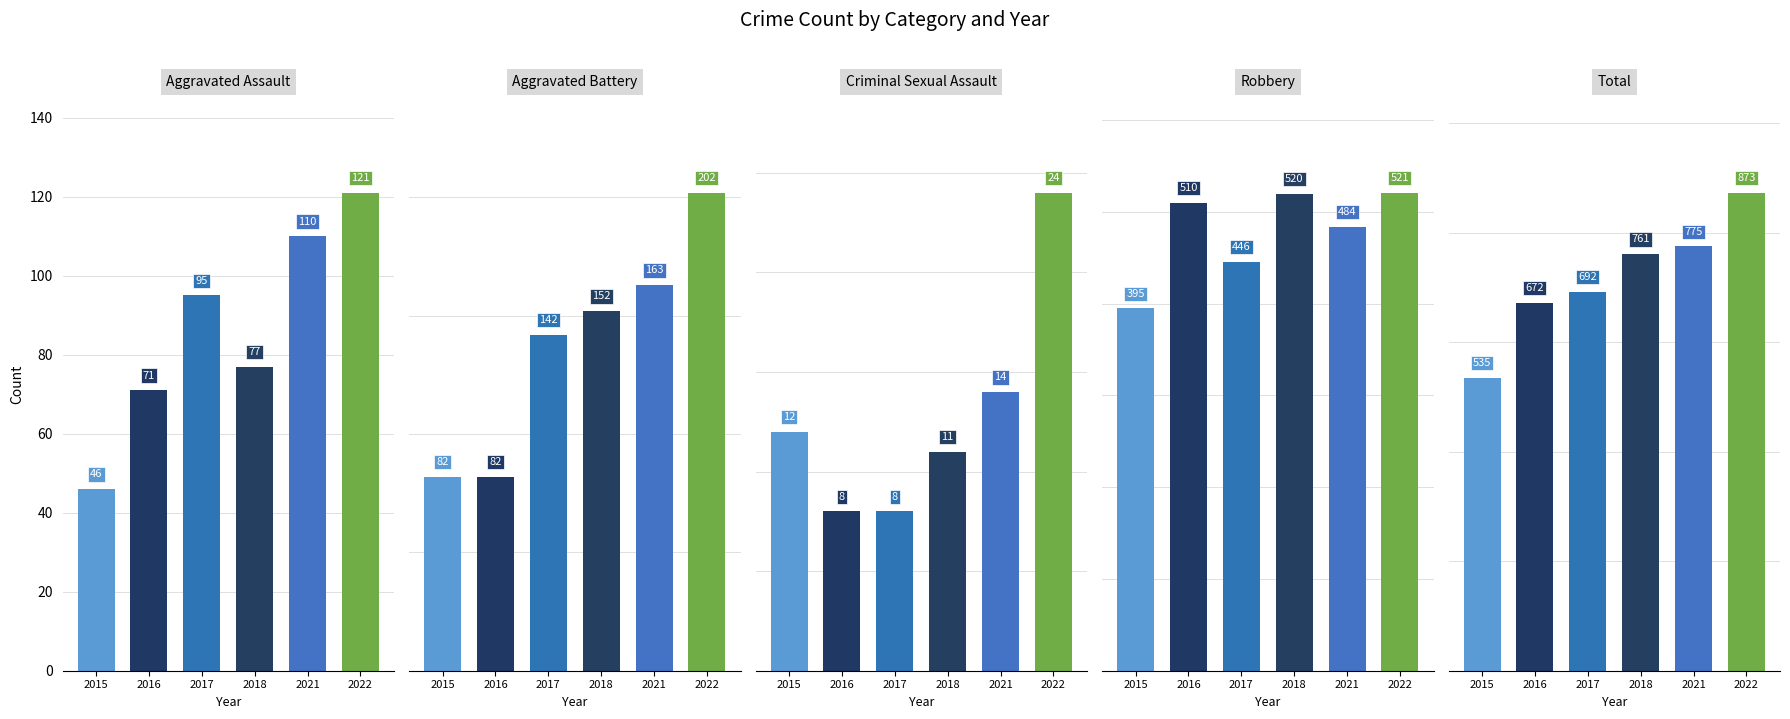

How many bars are there in each group?

6